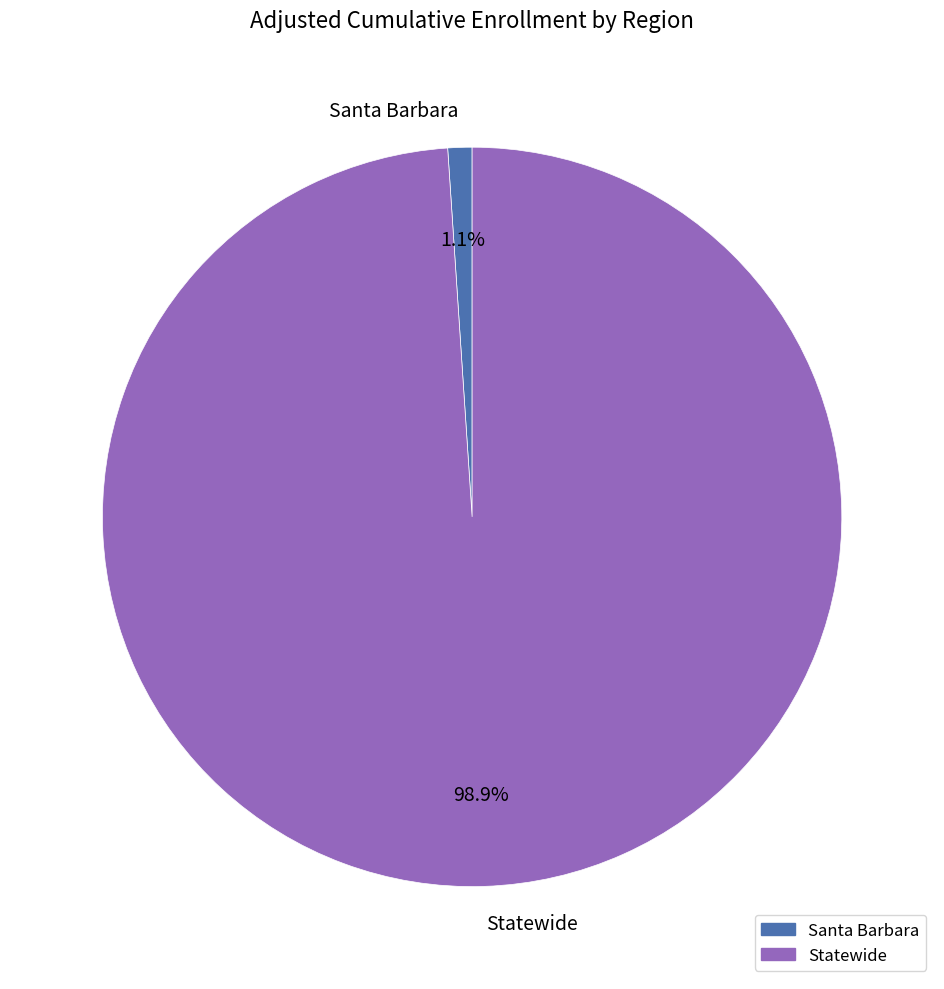

To the nearest percent, what is the combined percentage of Statewide and Santa Barbara?

100%